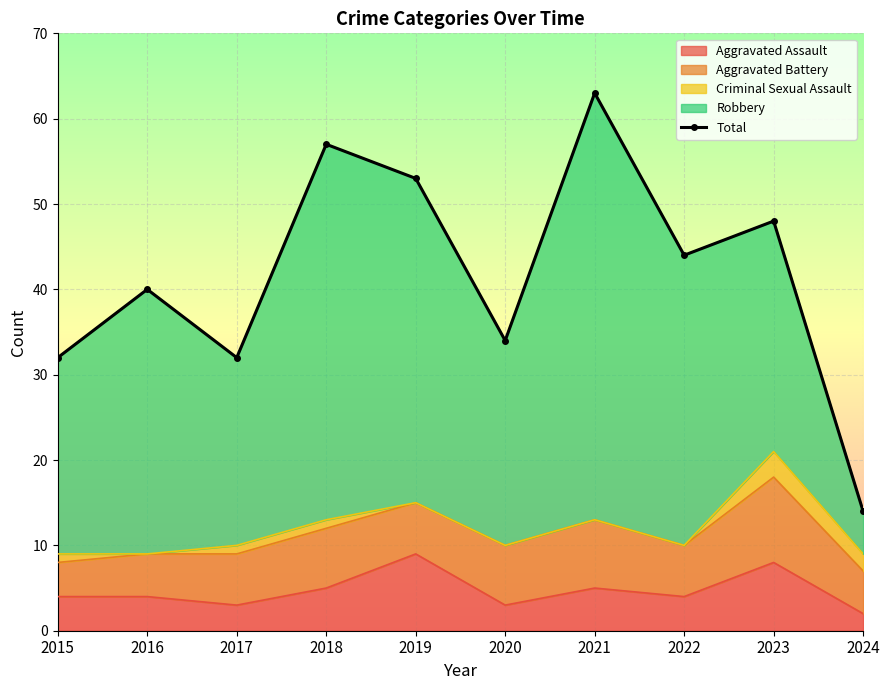

What is the value of the 3rd point from the left?

32